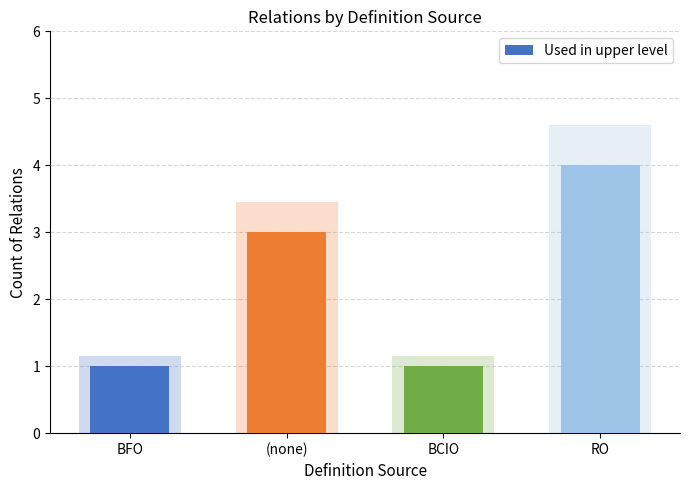

Are the bars grouped side by side (vs. stacked)?

No